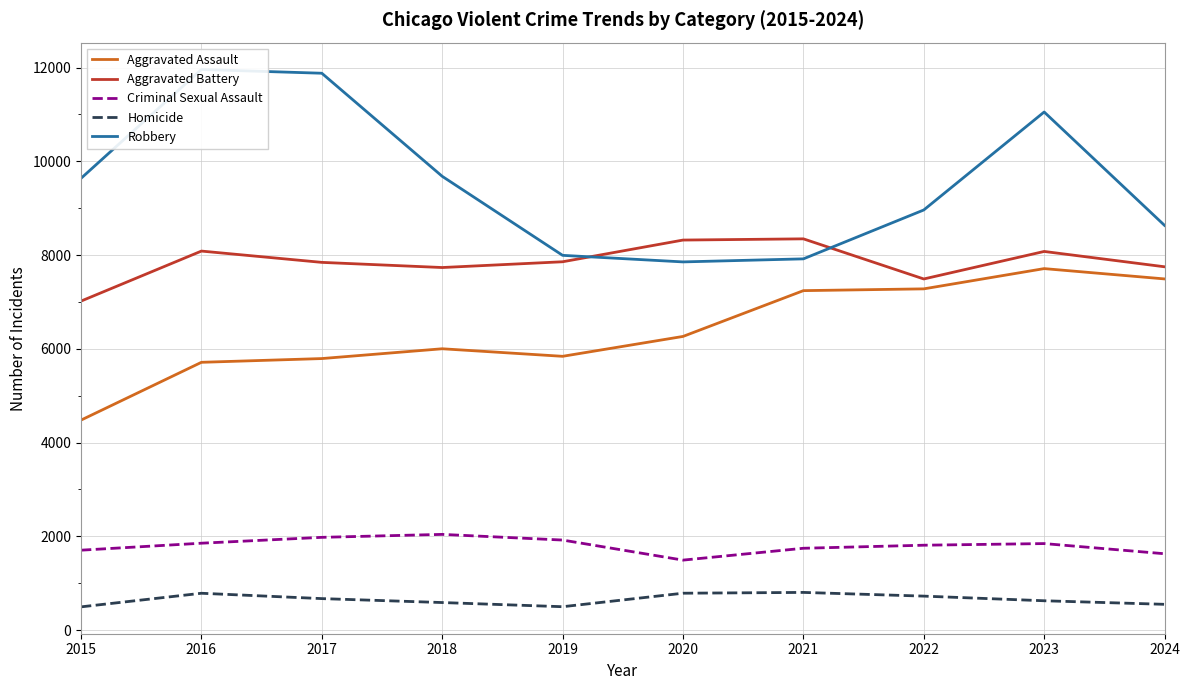

Is the value of Aggravated Assault at 2018 greater than the value of Criminal Sexual Assault at 2015?

Yes